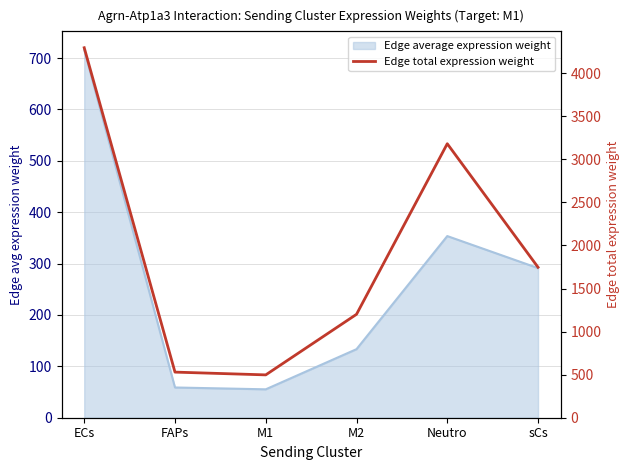

Does the chart display data point markers on the line(s)?

No